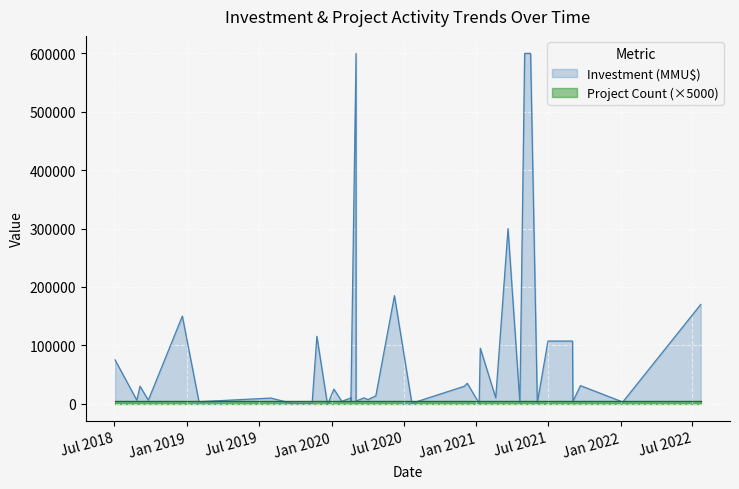

What is the average value?

84195